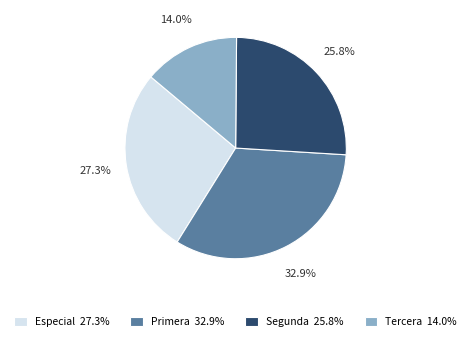

What portion of the pie excludes Especial?

72.7%